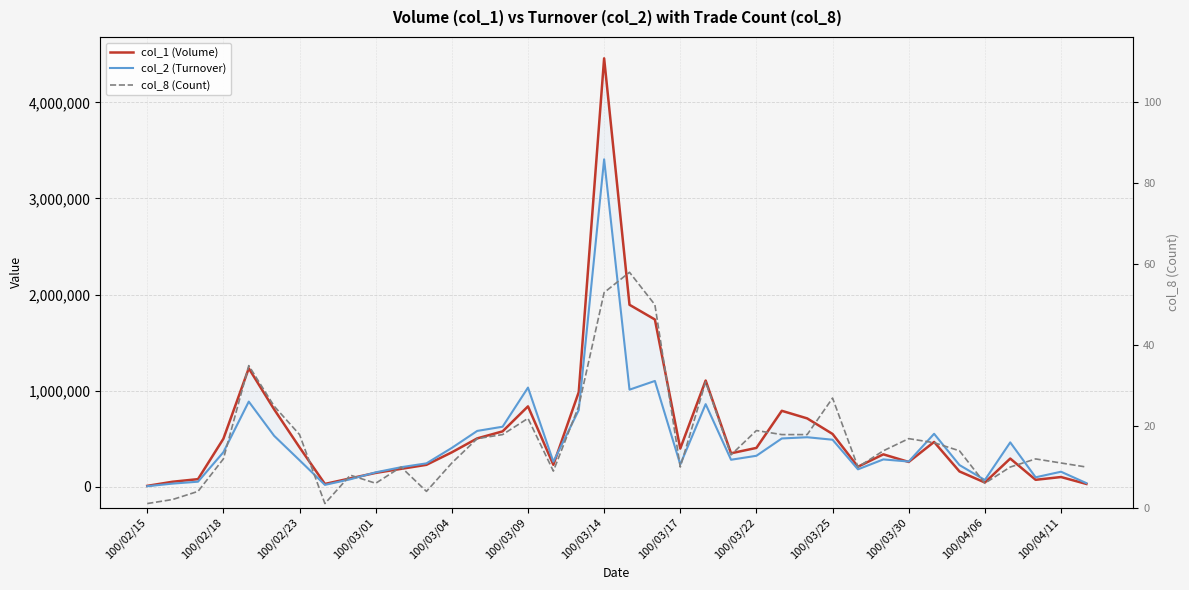

At 37, list the series in order from smallest to largest.

col_8 (Count), col_1 (Volume), col_2 (Turnover)